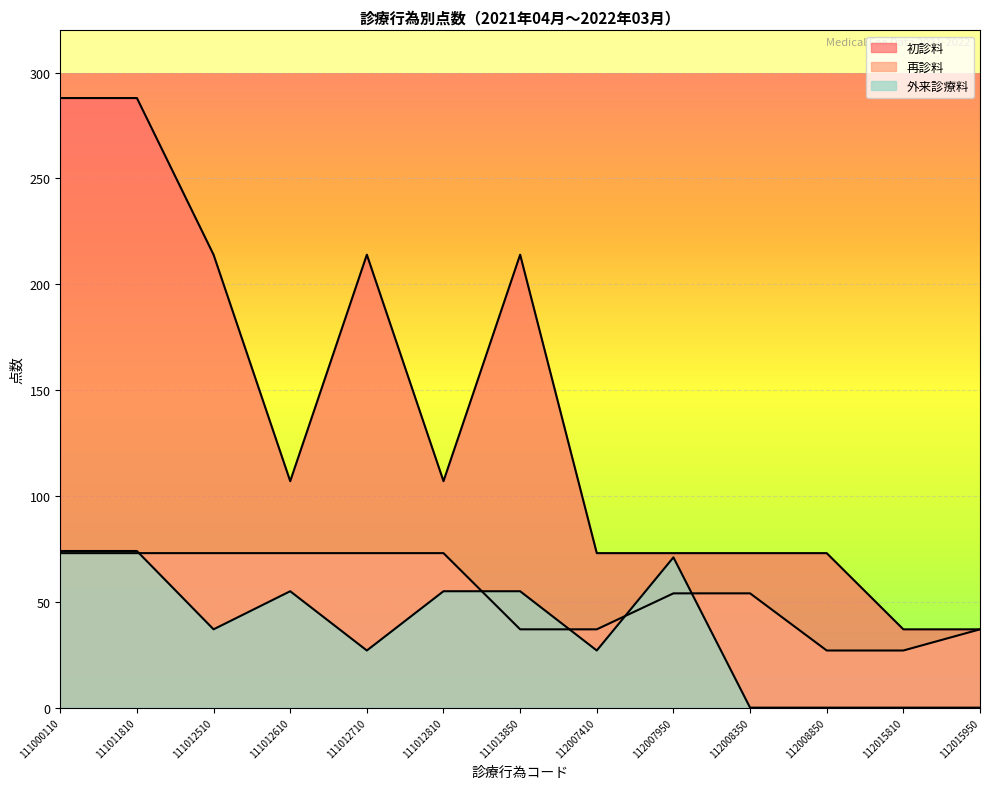

How many lines are shown in the chart?

3